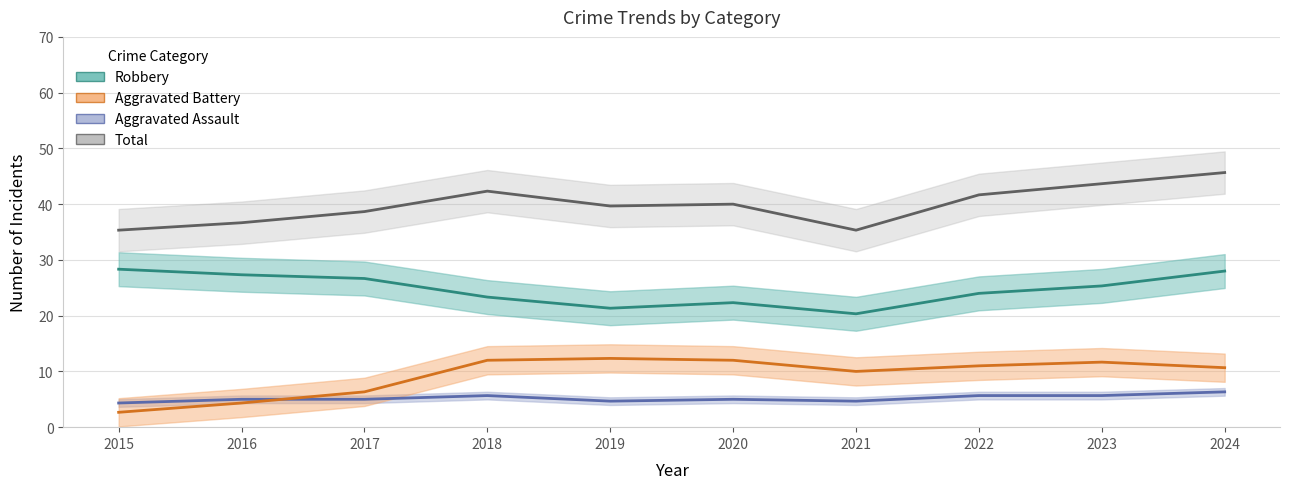

Count the number of data series in this chart.

4